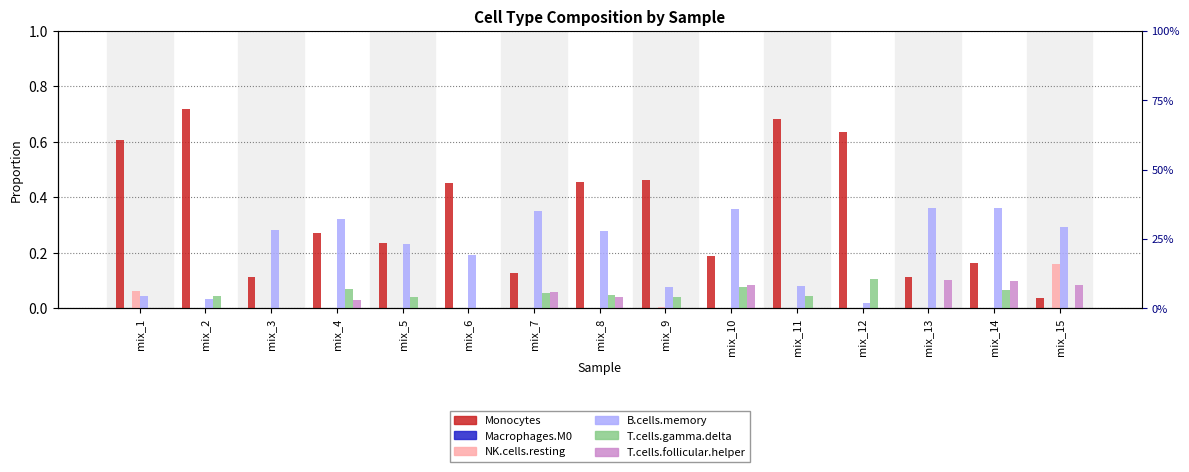

Reading left to right, list all the values displayed in this chart.

Monocytes: 0.6	0.7	0.1	0.3	0.2	0.5	0.1	0.5	0.5	0.2	0.7	0.6	0.1	0.2	0.0
Macrophages.M0: 0.0	0.0	0.0	0.0	0.0	0.0	0.0	0.0	0.0	0.0	0.0	0.0	0.0	0.0	0.0
NK.cells.resting: 0.1	0.0	0.0	0.0	0.0	0.0	0.0	0.0	0.0	0.0	0.0	0.0	0.0	0.0	0.2
B.cells.memory: 0.0	0.0	0.3	0.3	0.2	0.2	0.4	0.3	0.1	0.4	0.1	0.0	0.4	0.4	0.3
T.cells.gamma.delta: 0.0	0.0	0.0	0.1	0.0	0.0	0.1	0.0	0.0	0.1	0.0	0.1	0.0	0.1	0.0
T.cells.follicular.helper: 0.0	0.0	0.0	0.0	0.0	0.0	0.1	0.0	0.0	0.1	0.0	0.0	0.1	0.1	0.1